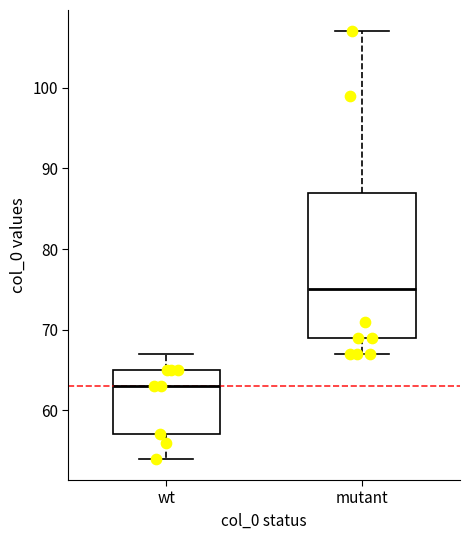

Reading left to right, read every box against the y-axis: the position of its median line, the range the box covers, and the ends of its whiskers. The values are not printed on the chart, so give them approximately, as read against the axis.

wt: median 63, box 57 to 65, whiskers 54 to 67
mutant: median 75, box 69 to 87, whiskers 67 to 107